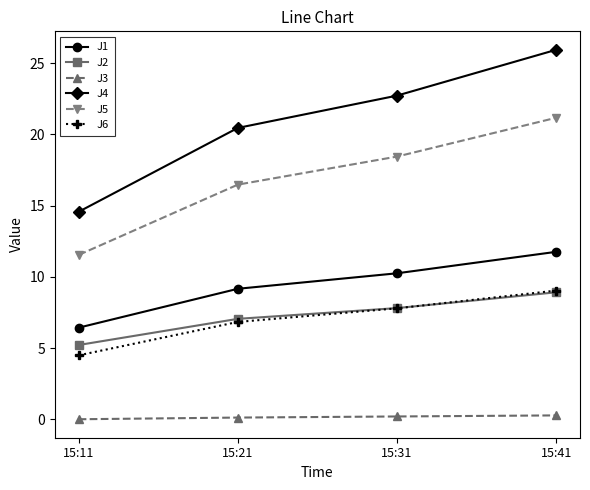

What is the greatest value displayed?

25.9